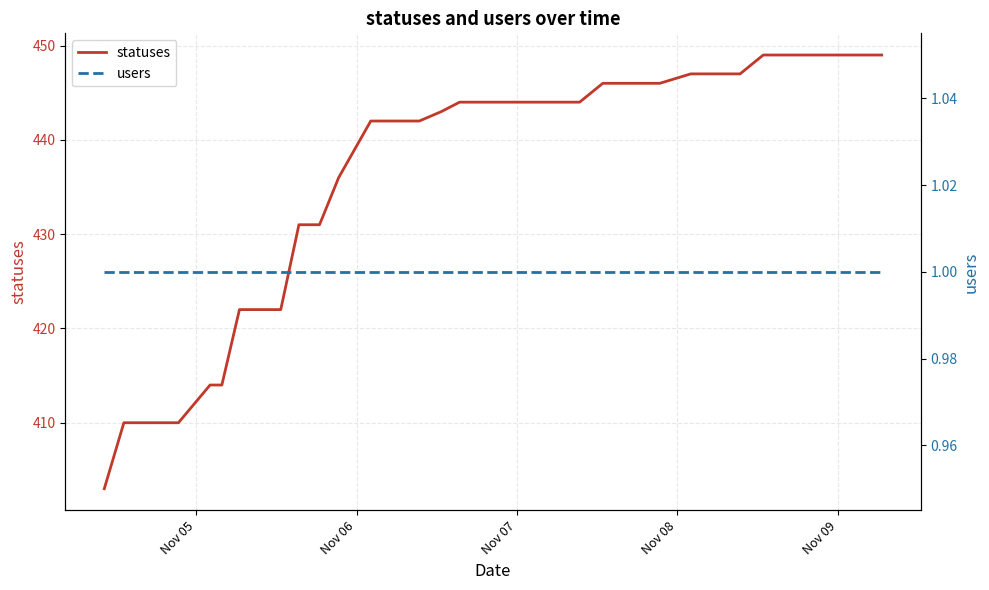

True or false: statuses and users cross at least once.

False